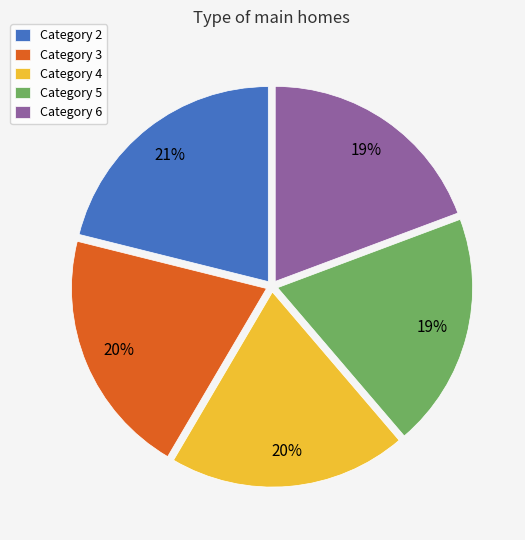

To the nearest percent, what portion does Category 6 represent?

19%